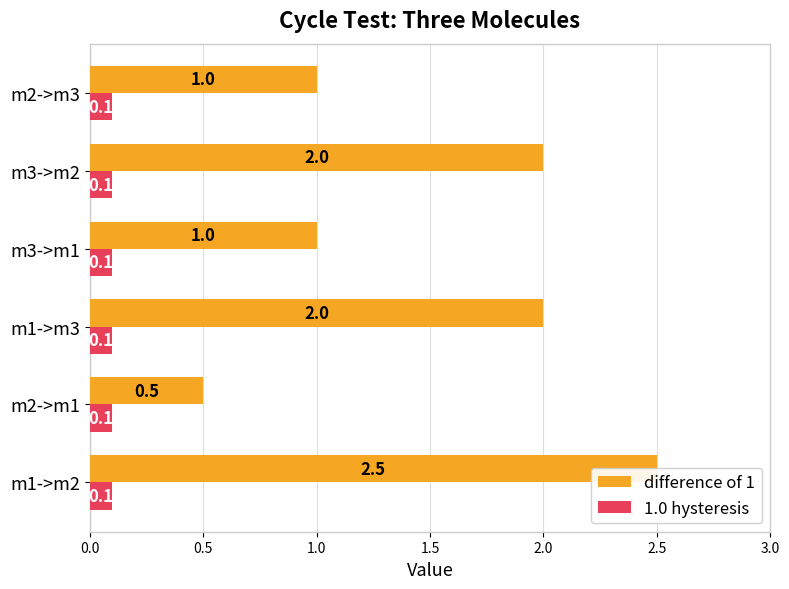

How many categories are shown in the chart?

6